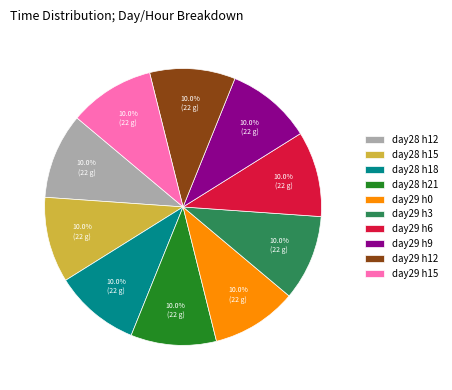

What is the ratio of the value at day29 h9 to the value at day29 h0?

1.0